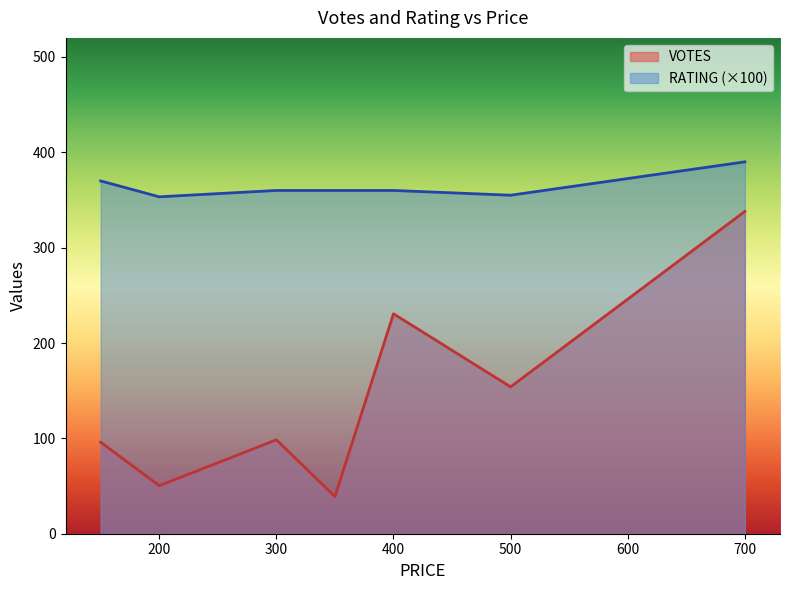

What is the spread (max minus min) of values at 200?

303.0